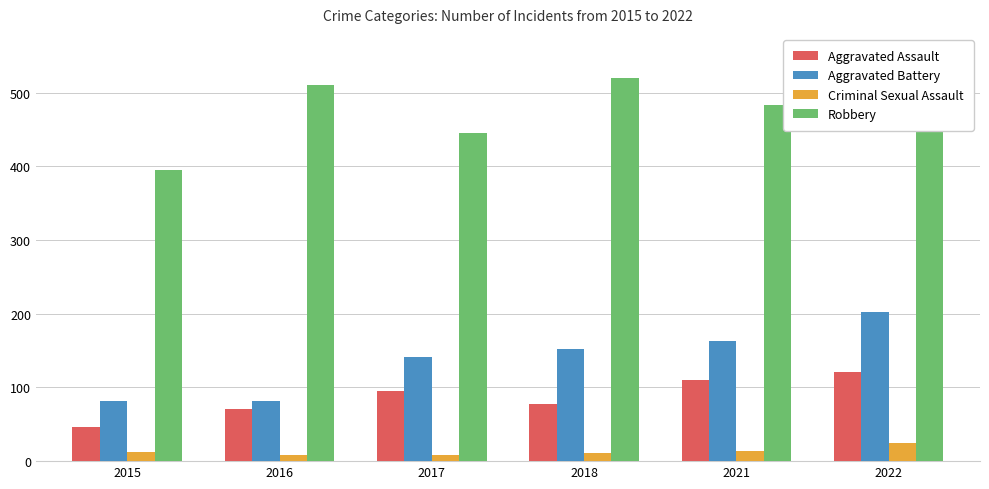

Is it true that Robbery equals 521 at 2022?

True